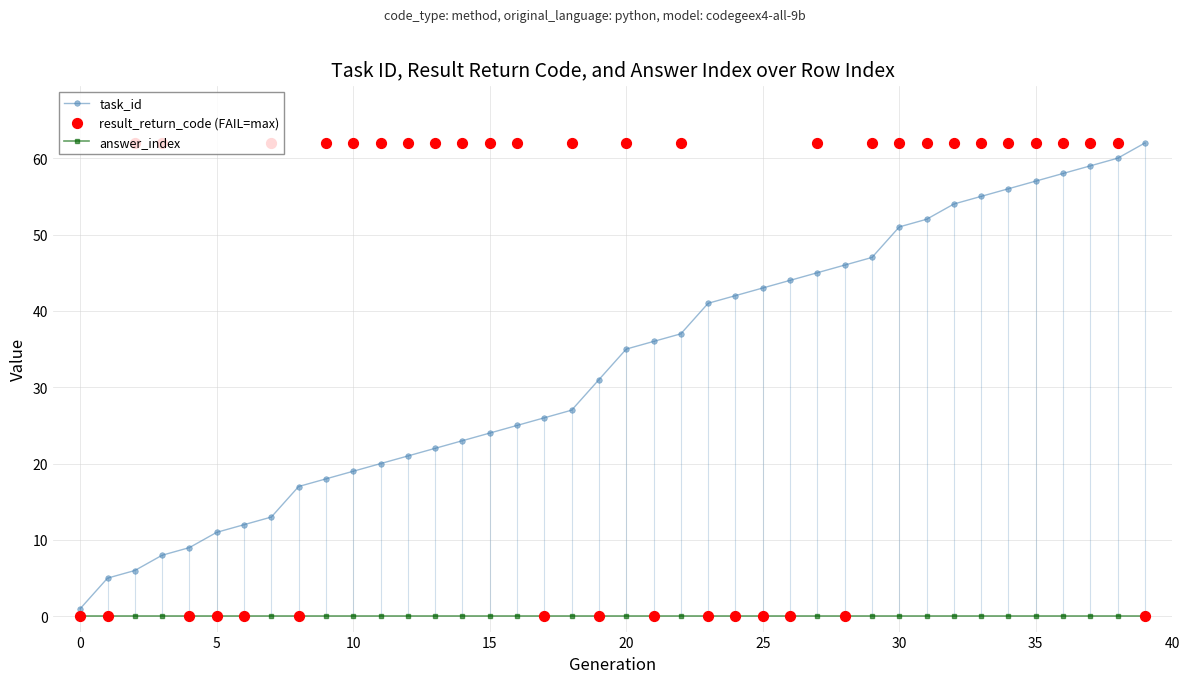

Which series reaches the minimum Y coordinate?

answer_index